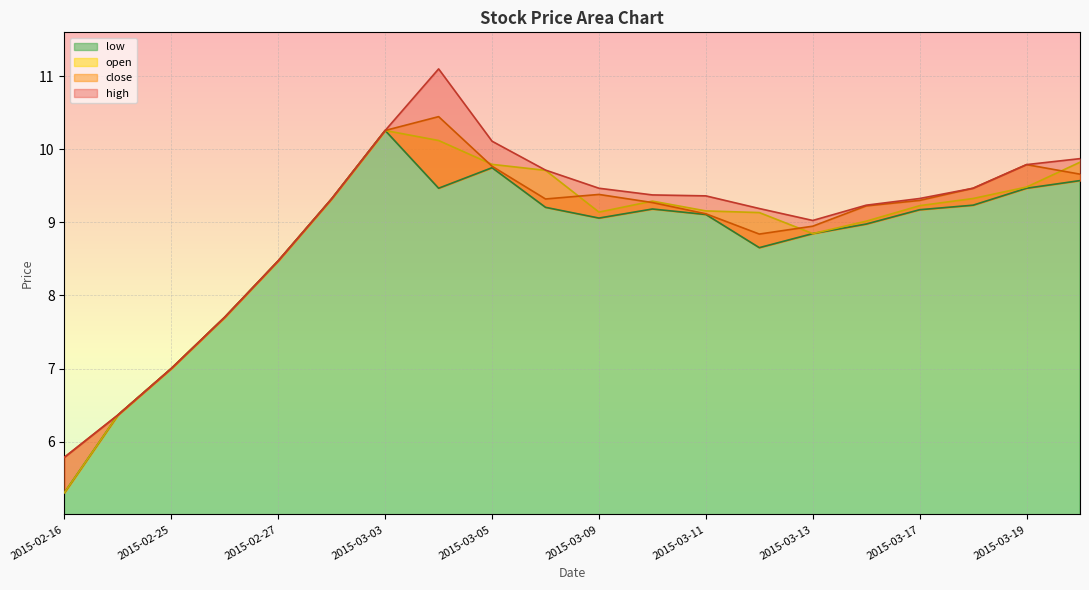

What are all the series names shown in the legend?

high, close, open, low